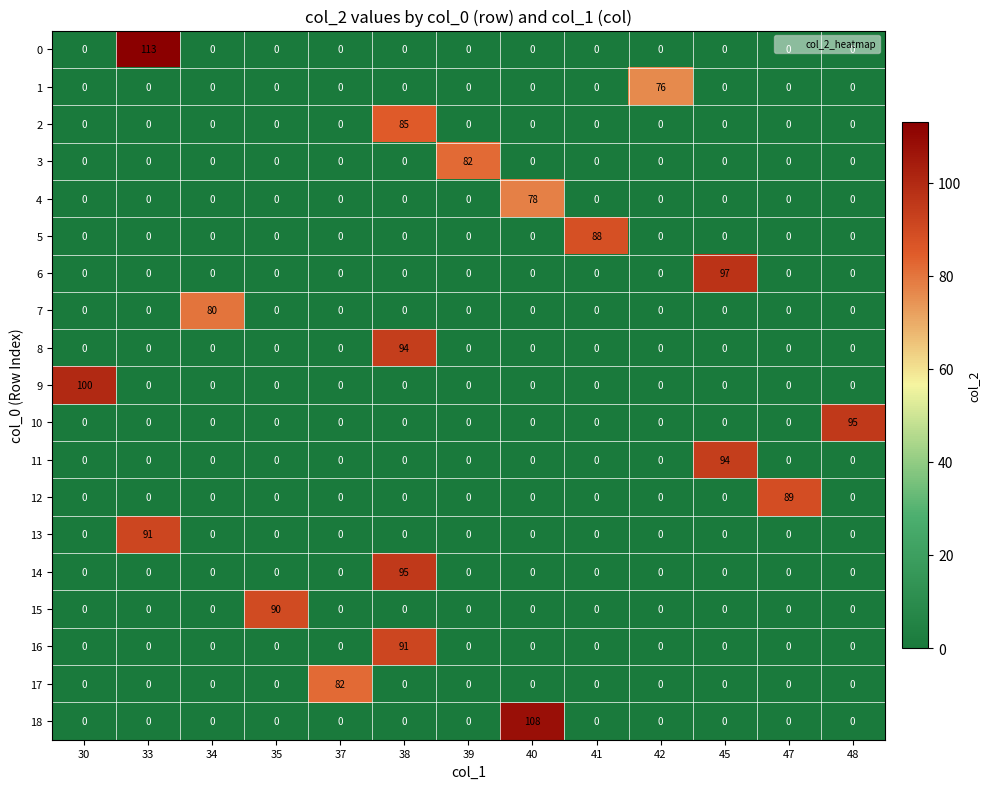

At how many categories does at least one series exceed 33?

13